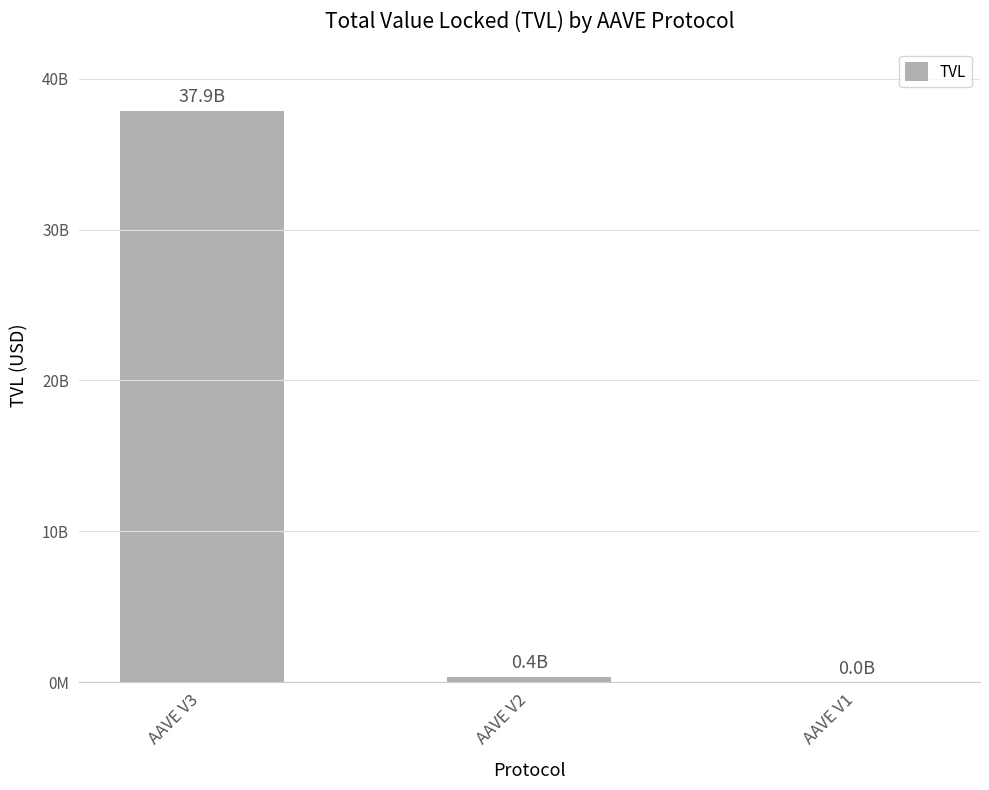

Are the bars horizontal?

No